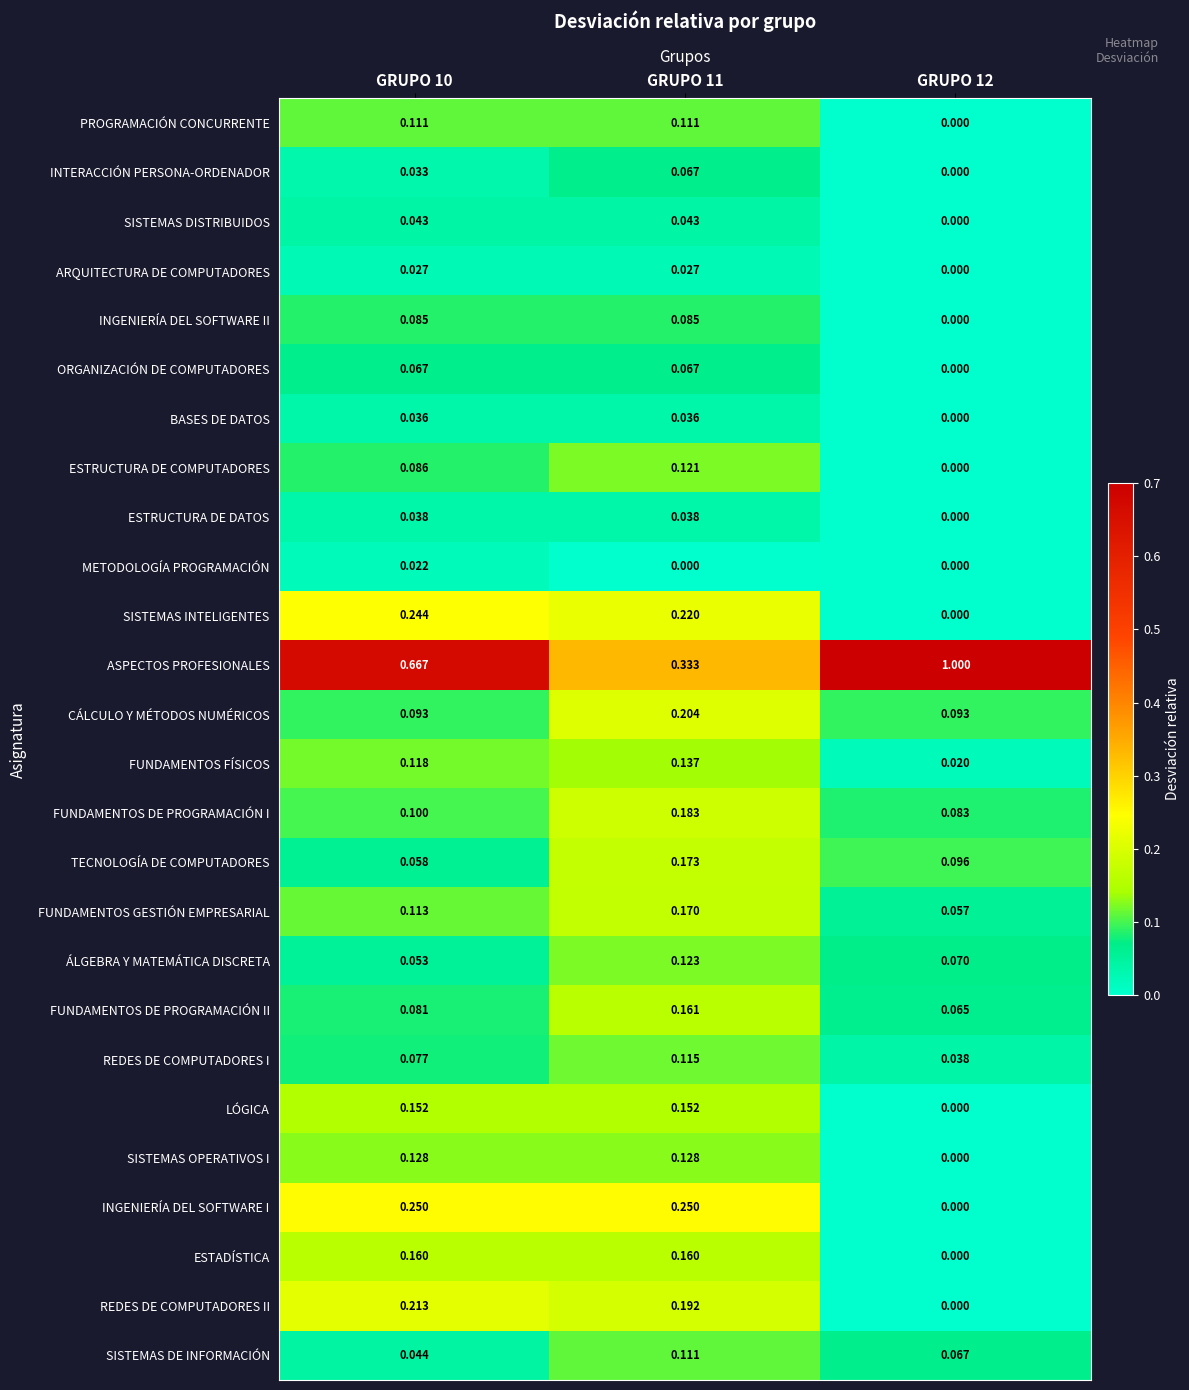

Rank the series at GRUPO 10 from highest to lowest value.

ASPECTOS PROFESIONALES, INGENIERÍA DEL SOFTWARE I, SISTEMAS INTELIGENTES, REDES DE COMPUTADORES II, ESTADÍSTICA, LÓGICA, SISTEMAS OPERATIVOS I, FUNDAMENTOS FÍSICOS, FUNDAMENTOS GESTIÓN EMPRESARIAL, PROGRAMACIÓN CONCURRENTE, FUNDAMENTOS DE PROGRAMACIÓN I, CÁLCULO Y MÉTODOS NUMÉRICOS, ESTRUCTURA DE COMPUTADORES, INGENIERÍA DEL SOFTWARE II, FUNDAMENTOS DE PROGRAMACIÓN II, REDES DE COMPUTADORES I, ORGANIZACIÓN DE COMPUTADORES, TECNOLOGÍA DE COMPUTADORES, ÁLGEBRA Y MATEMÁTICA DISCRETA, SISTEMAS DE INFORMACIÓN, SISTEMAS DISTRIBUIDOS, ESTRUCTURA DE DATOS, BASES DE DATOS, INTERACCIÓN PERSONA-ORDENADOR, ARQUITECTURA DE COMPUTADORES, METODOLOGÍA PROGRAMACIÓN